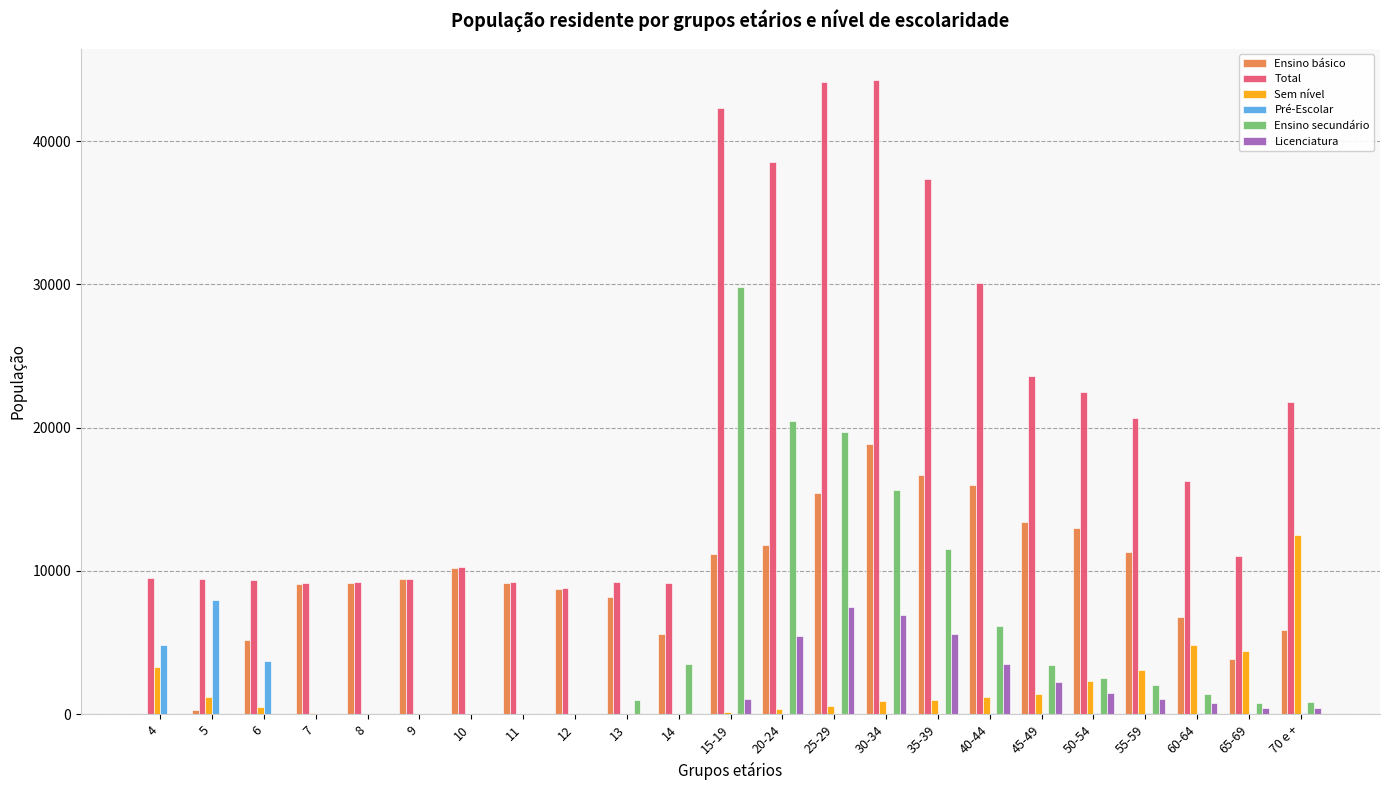

How many groups of bars are there?

23